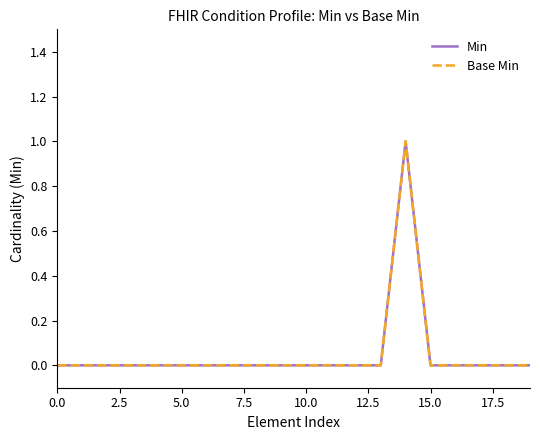

Reading left to right, list all the values displayed in this chart.

Min: 0	0	0	0	0	0	0	0	0	0	0	0	0	0	1	0	0	0	0	0
Base Min: 0	0	0	0	0	0	0	0	0	0	0	0	0	0	1	0	0	0	0	0